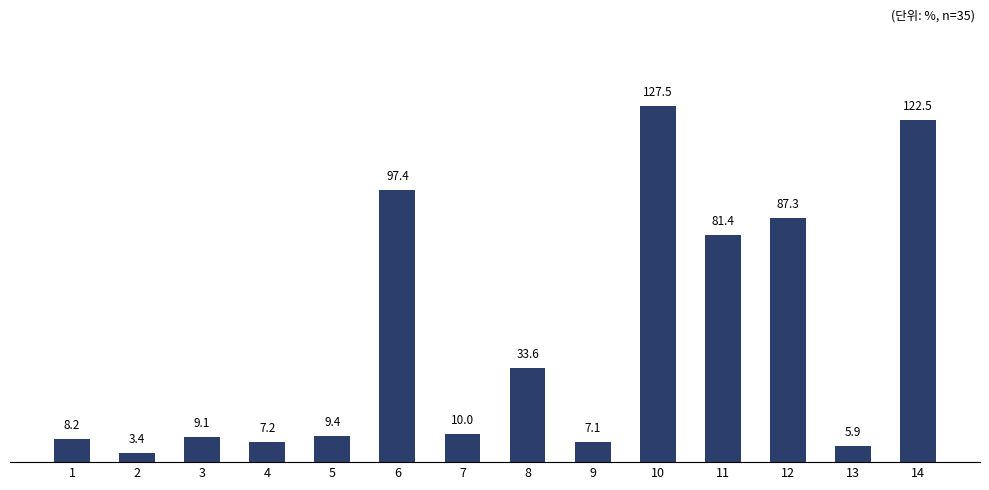

List the labels in order of value, largest first.

10, 14, 6, 12, 11, 8, 7, 5, 3, 1, 4, 9, 13, 2